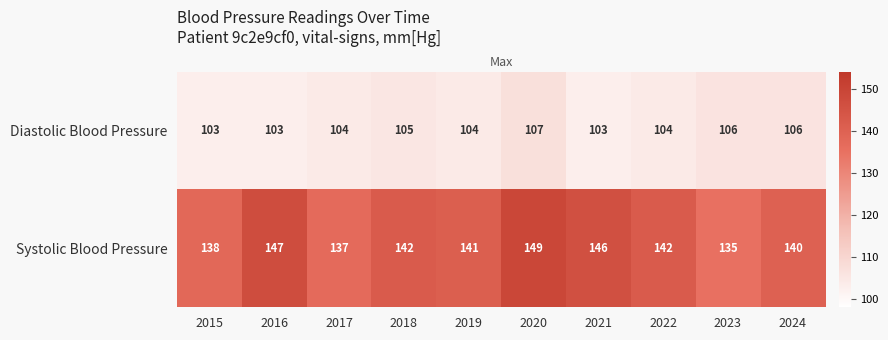

What is the spread (max minus min) of values at 2023?

29